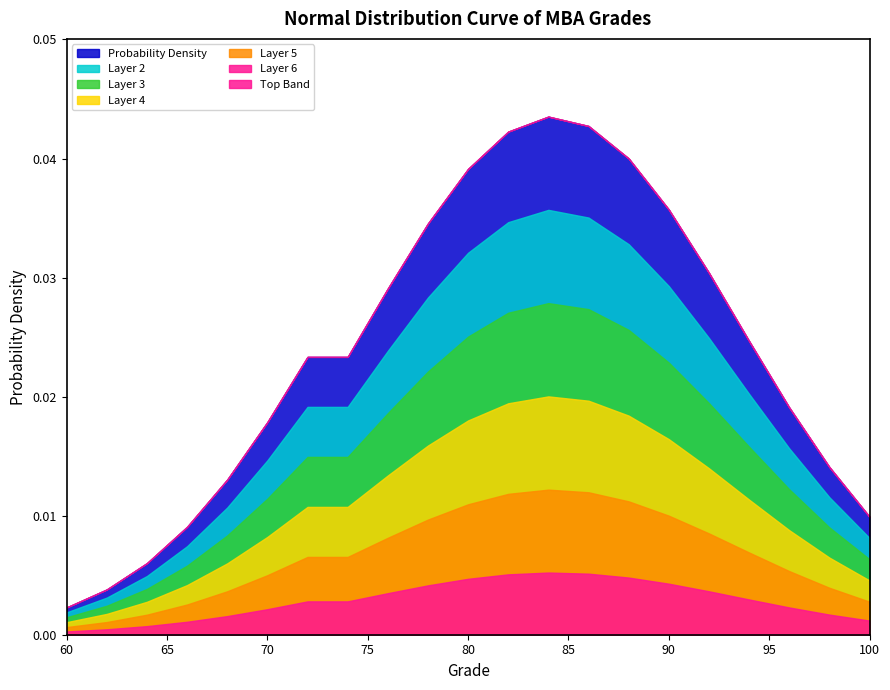

Which has a higher value, 100 or 78?

78